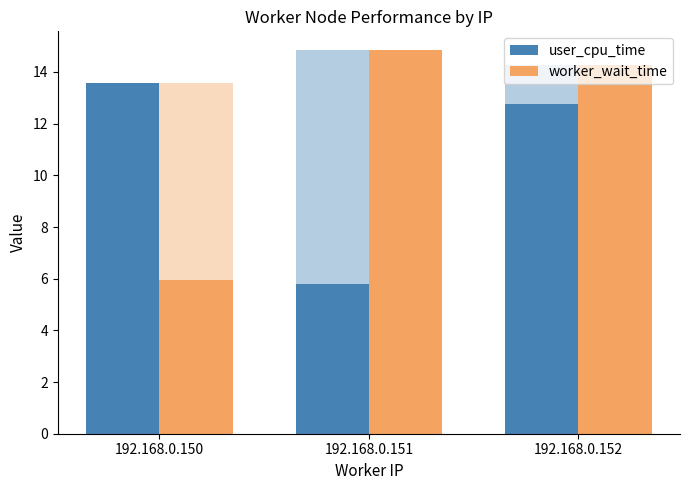

True or false: worker_wait_time has a value of 19.9 at 192.168.0.151.

False